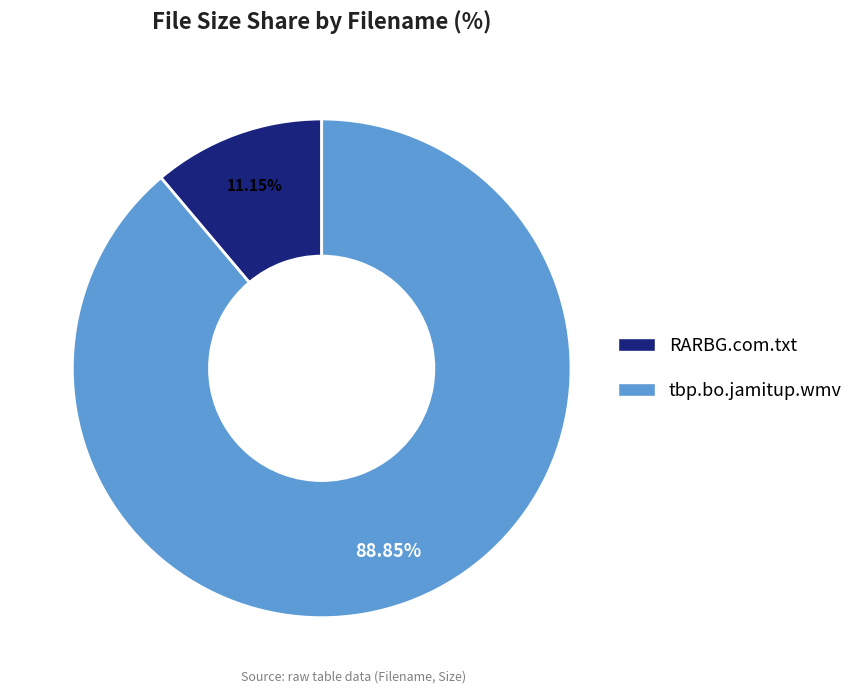

What percentage is NOT represented by tbp.bo.jamitup.wmv?

11.2%